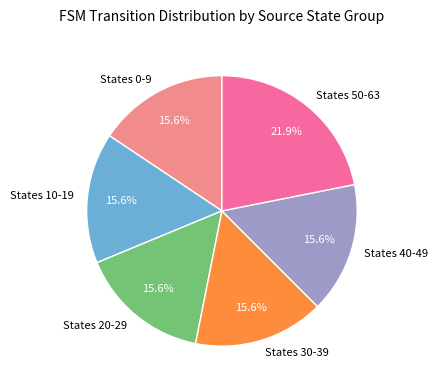

To the nearest percent, what is the difference between the largest and smallest slice percentages?

6%